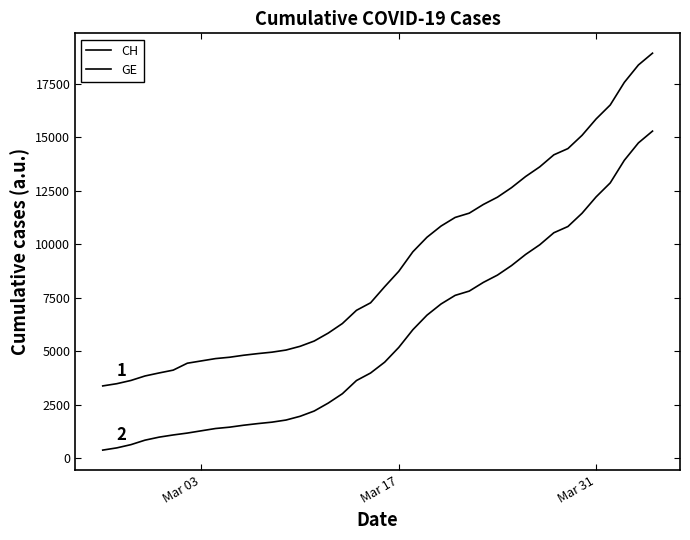

Is this an area chart (filled region under the line)?

No